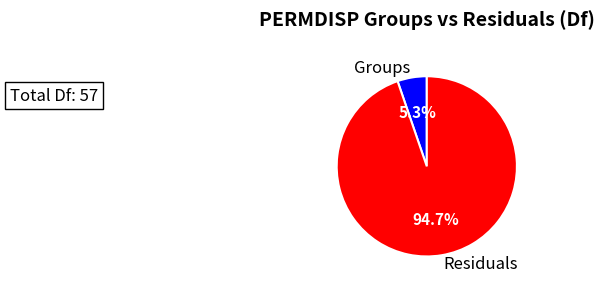

What is the smallest slice in the pie chart?

Groups